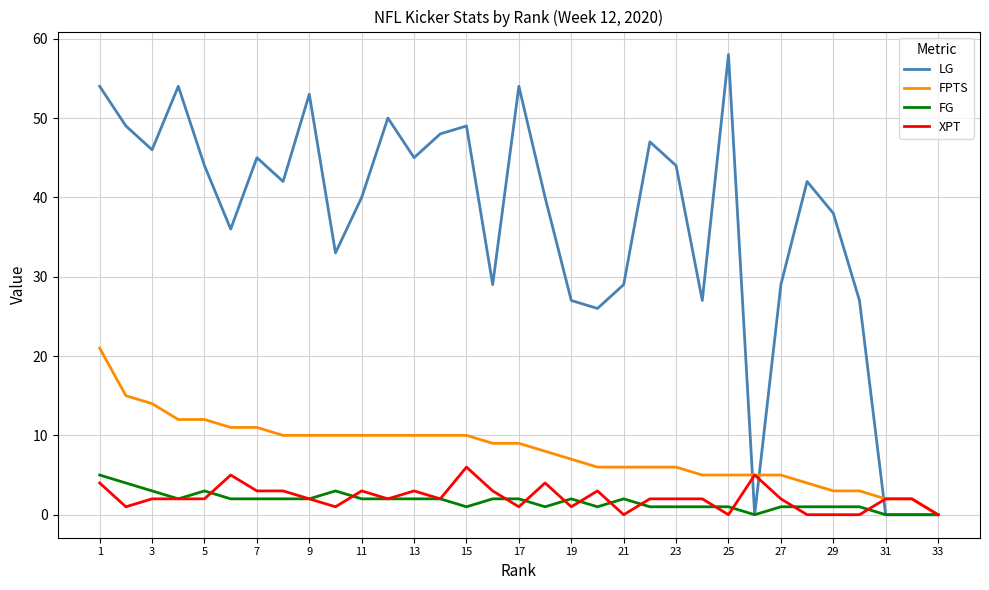

How many lines are shown in the chart?

4